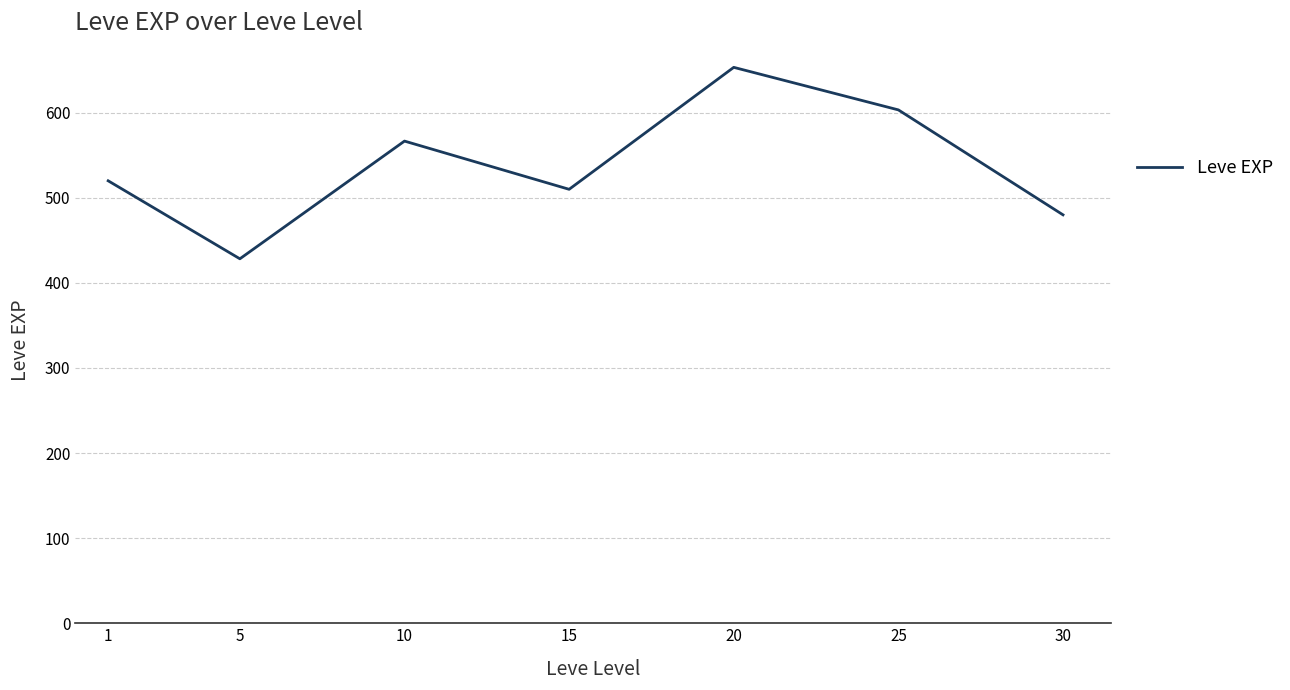

How many series are shown in this chart?

1